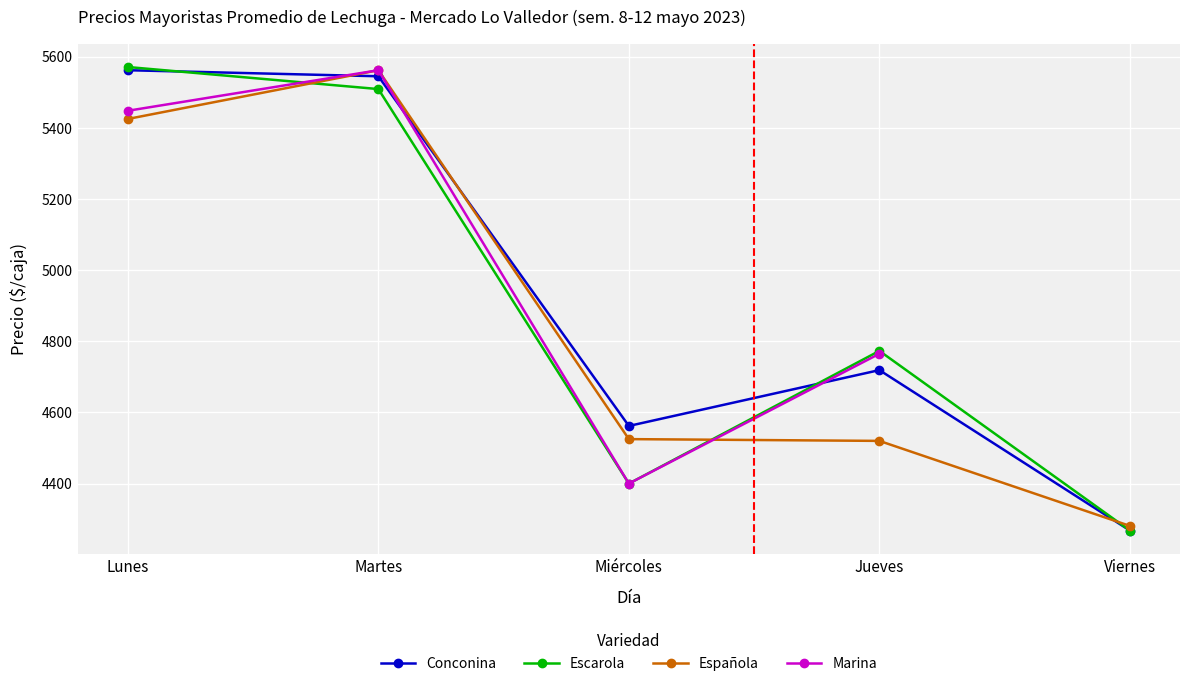

Is the value of Española at Jueves greater than the value of Escarola at Miércoles?

Yes